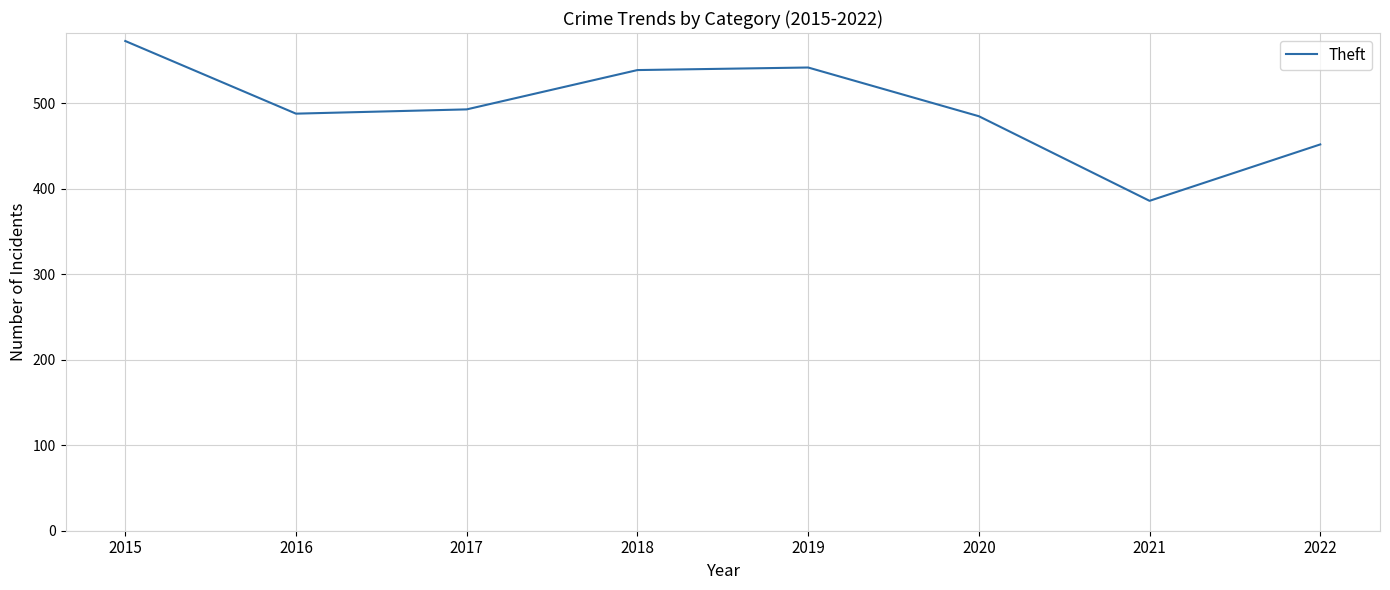

True or false: there are more than 1 points higher than both neighbors.

False